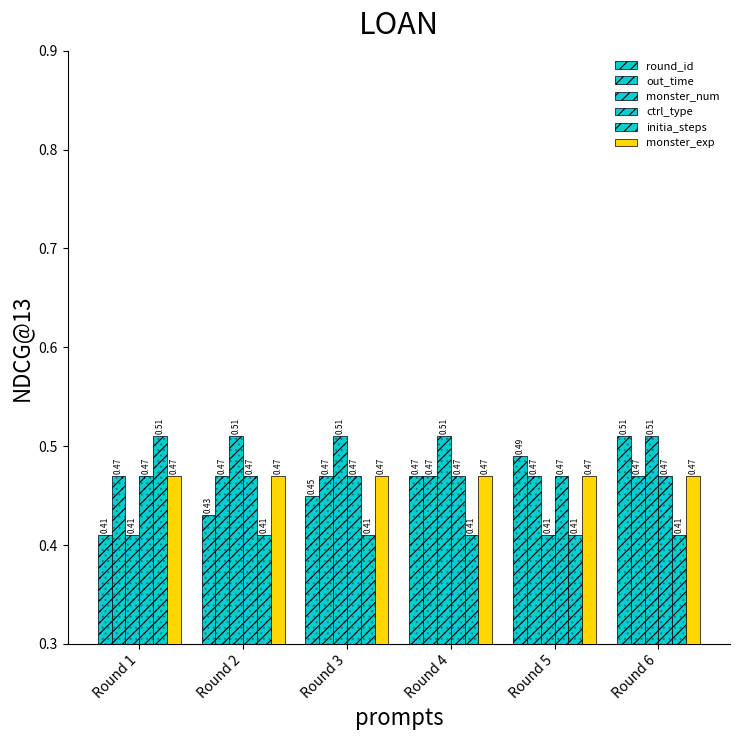

What is the difference between the maximum and minimum values in the initia_steps series?

0.1